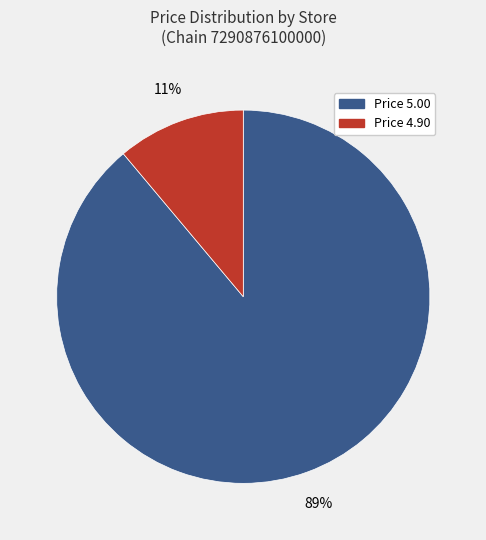

Is there any slice that represents more than half of the pie?

Yes